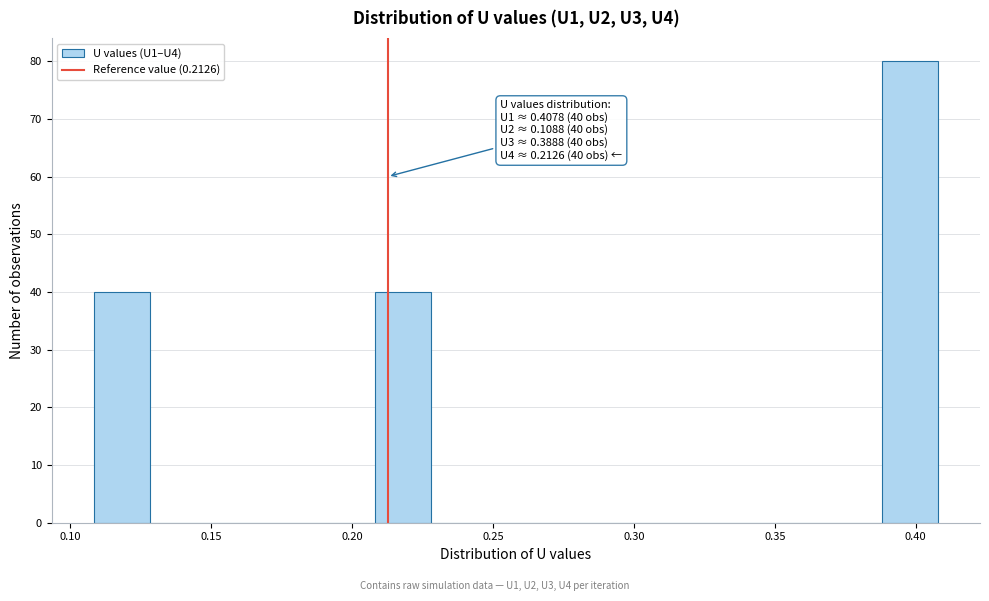

Around what value on the x-axis is the tallest bar? Give the approximate position of its centre, as read against the axis.

0.400